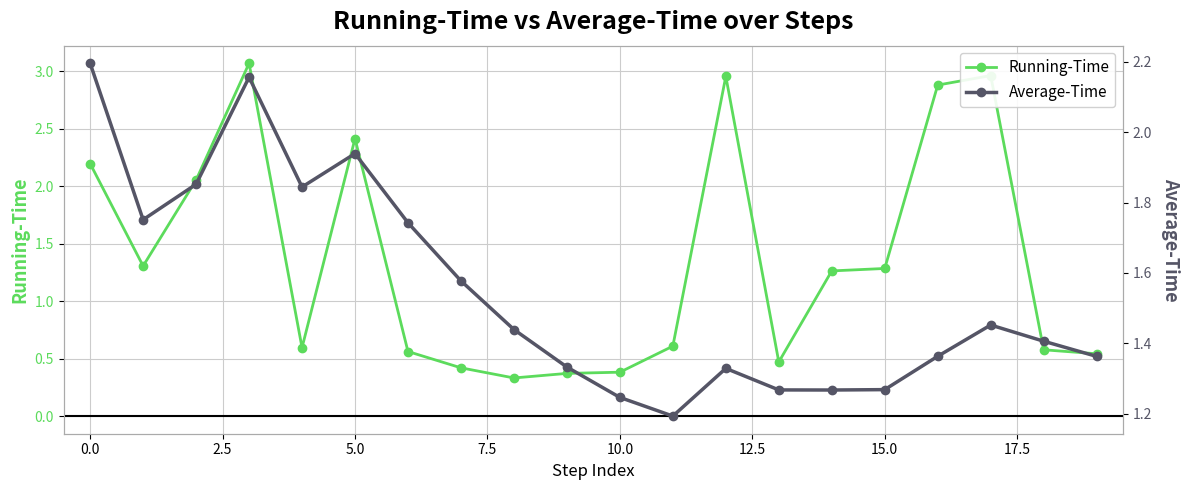

True or false: Running-Time has more than 2 interior local peaks.

True